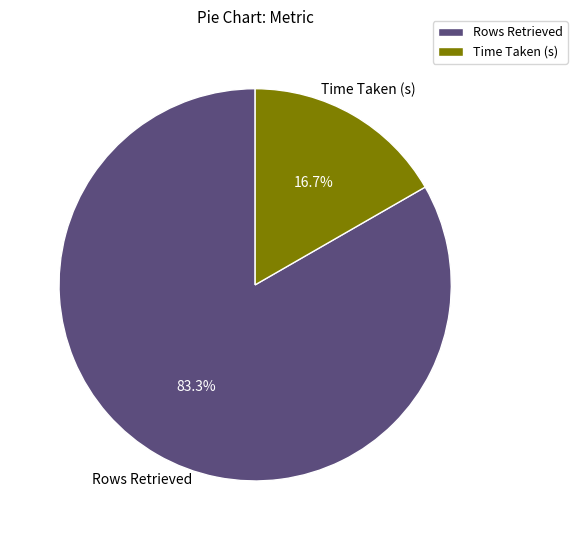

To the nearest percent, what is the difference between the Time Taken (s) and Rows Retrieved slice percentages?

67%